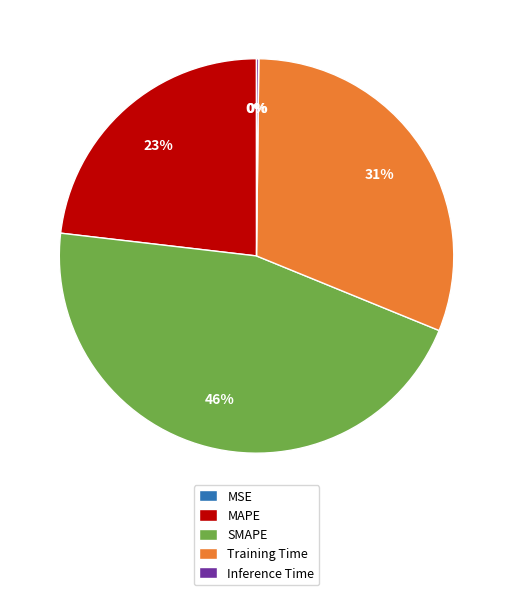

To the nearest percent, what is the combined percentage of MAPE and SMAPE?

69%